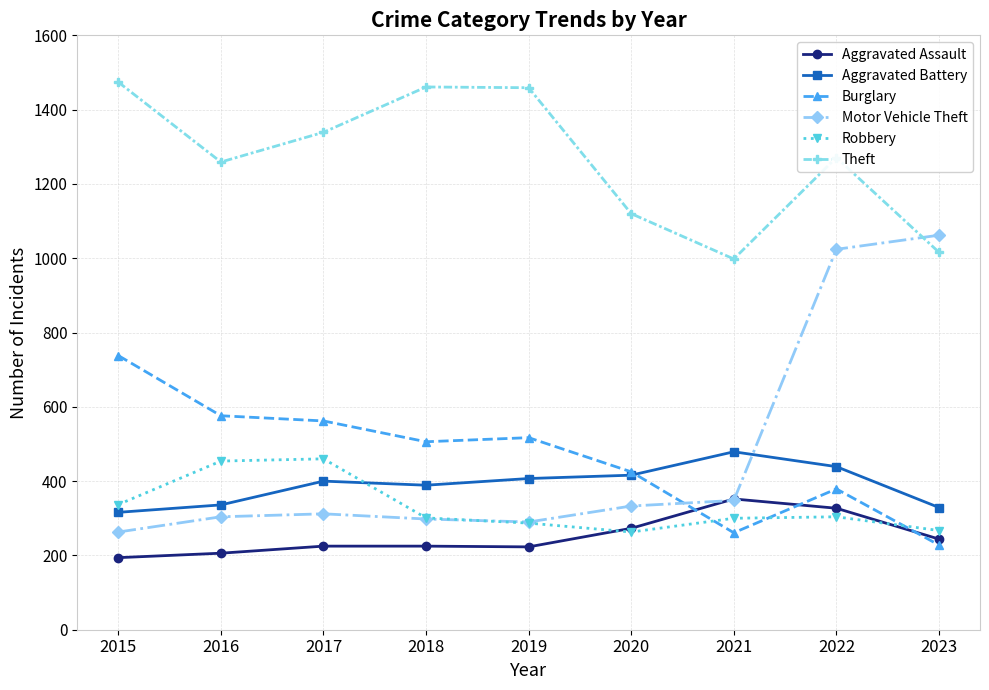

What is the value of the Burglary point at the 5th from the left?

517